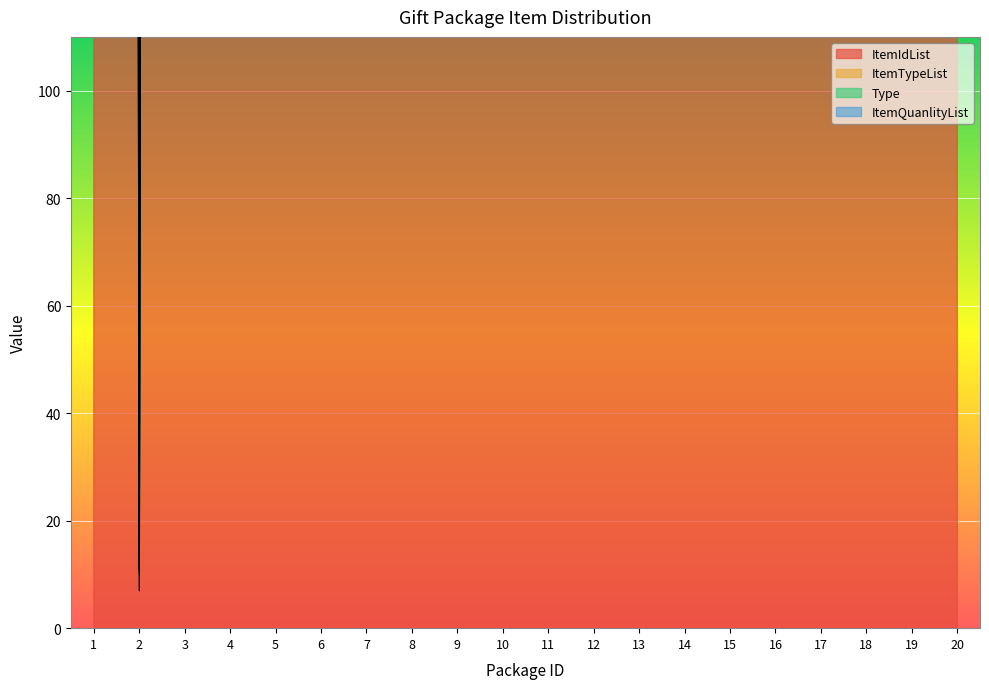

Which label corresponds to the smallest value in the chart?

1